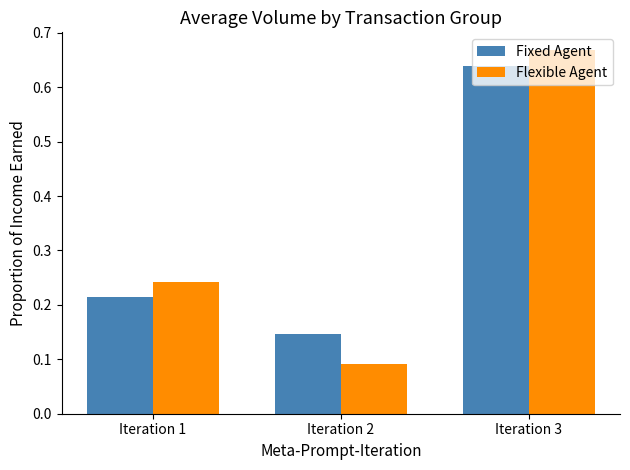

Which category has the highest value in the Fixed Agent series?

Iteration 3